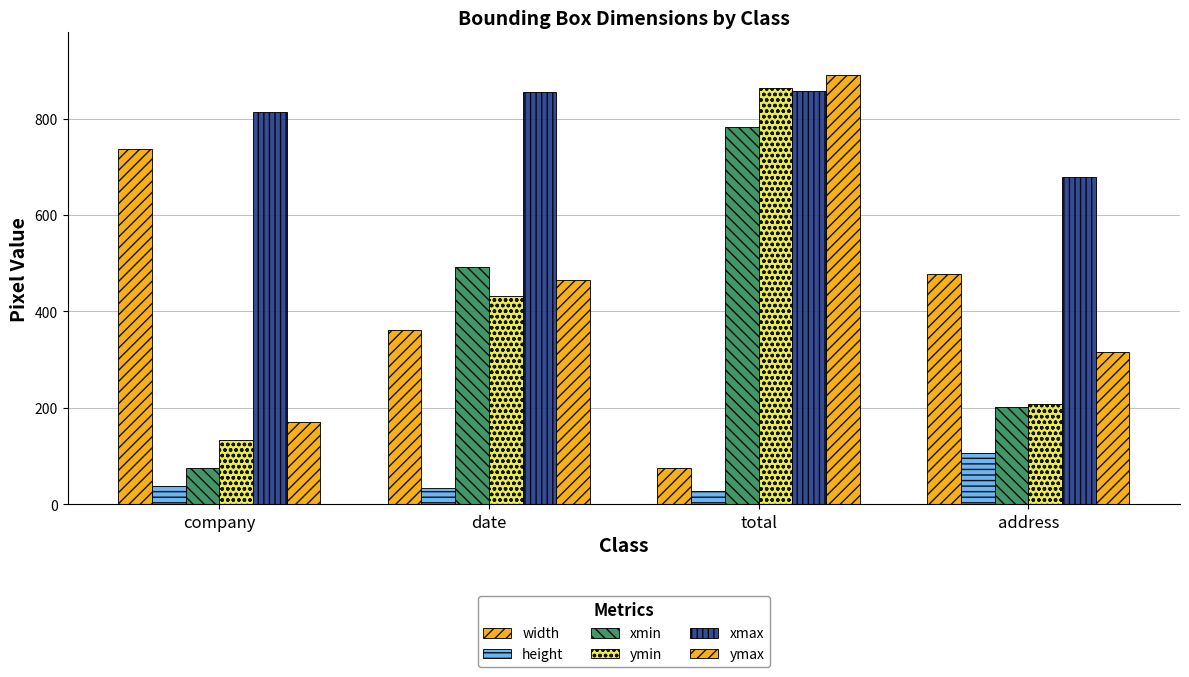

List the series in order of their peak value, lowest first.

height, width, xmin, xmax, ymin, ymax